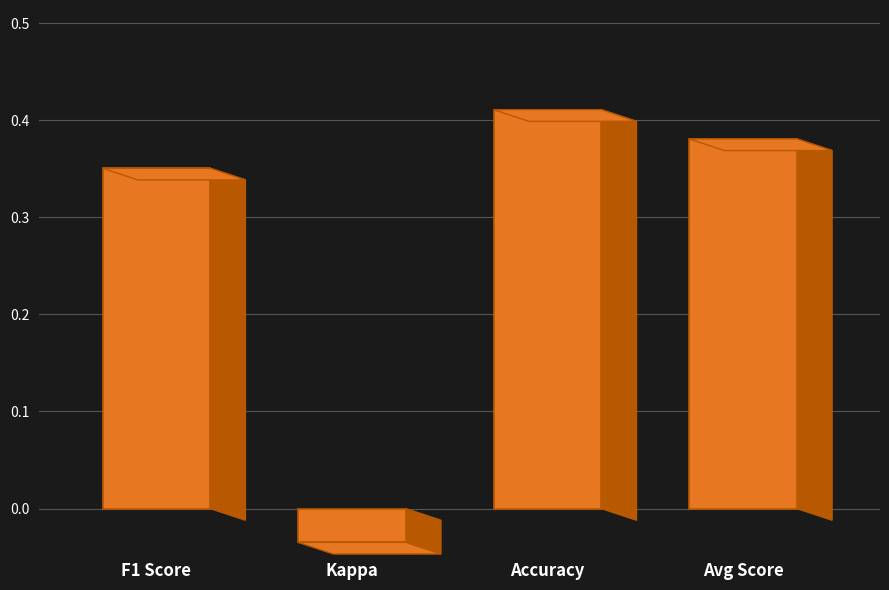

The value at Accuracy is 0.7. True or false?

False